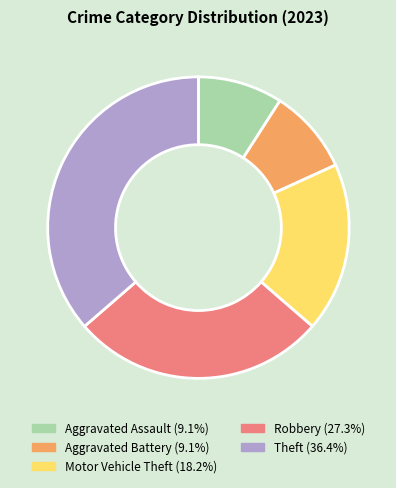

Is there a majority slice in this chart?

No